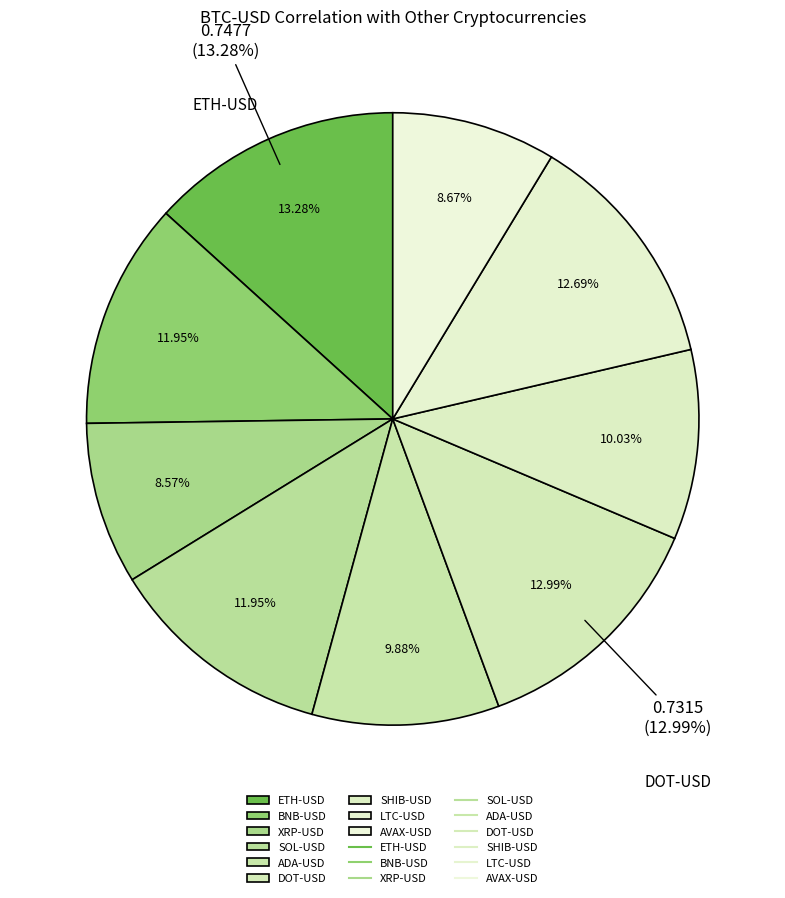

Count the number of slices in the pie.

9